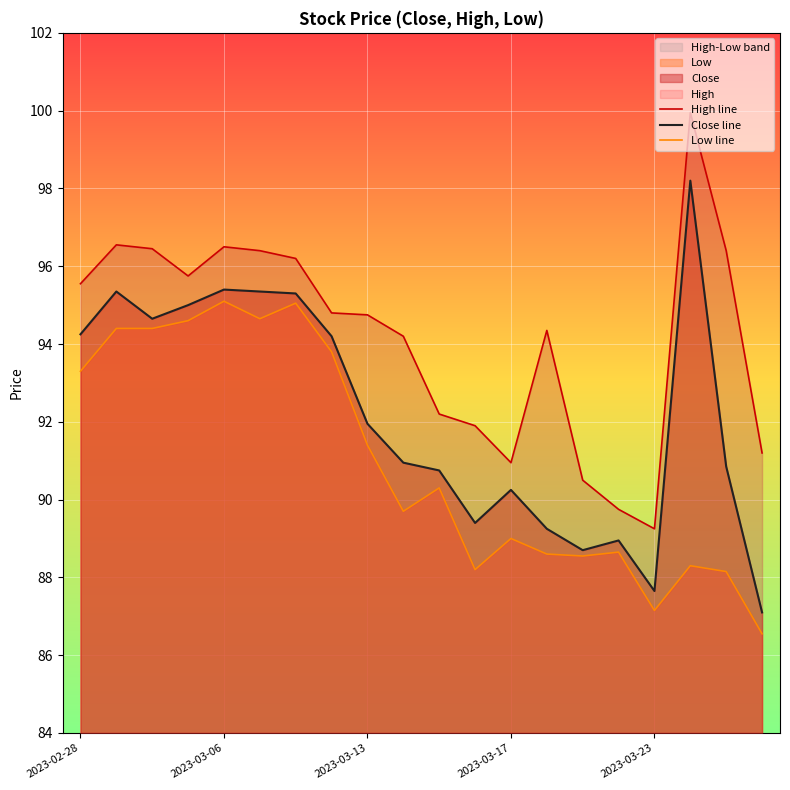

How many values in the Low line series exceed 90?

10